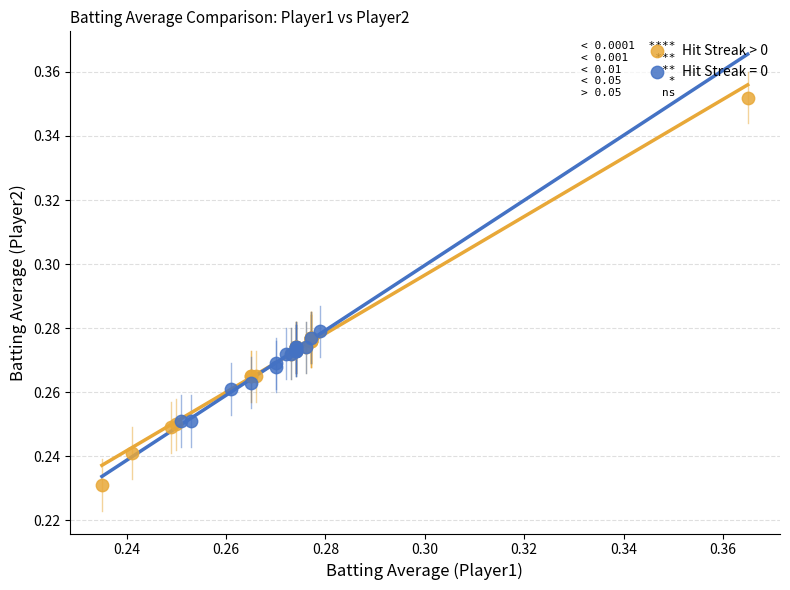

Which series contains the highest Y value?

Hit Streak > 0